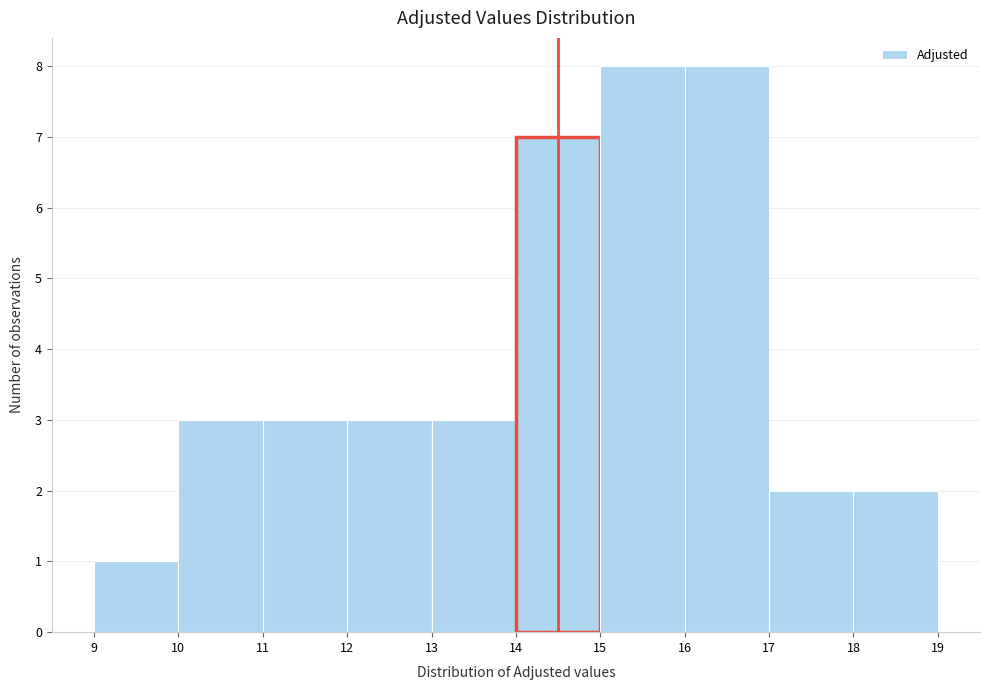

How tall is the bar that spans 15 to 16 on the x-axis? The values are not printed on the chart, so give them approximately, as read against the axis.

8